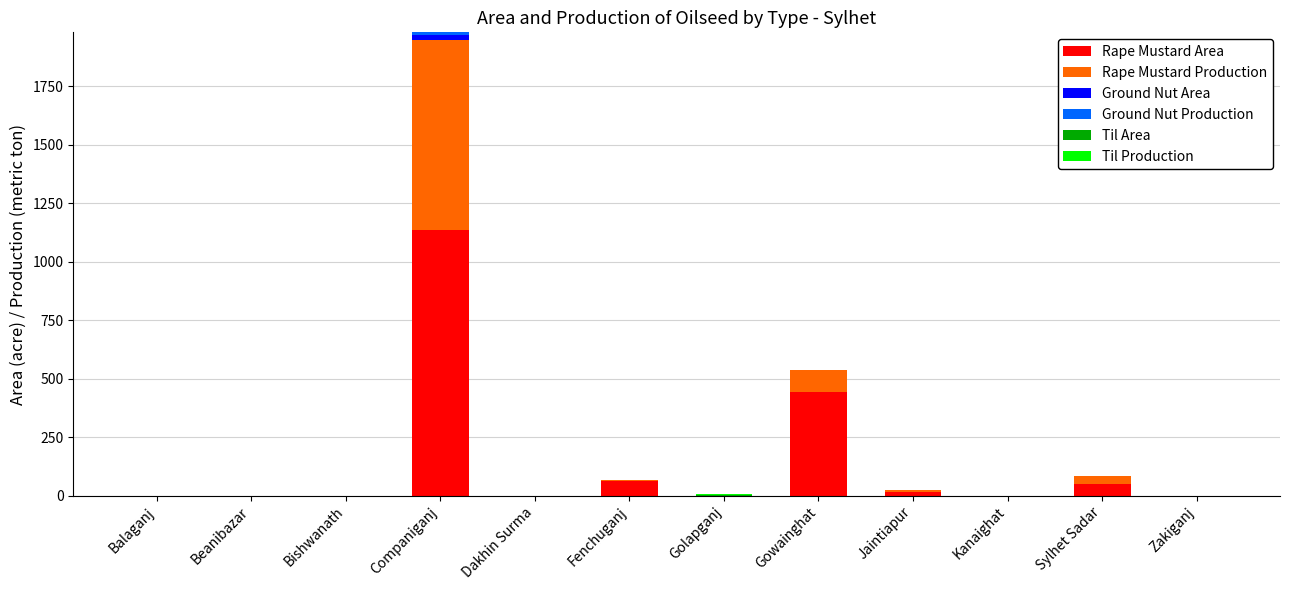

At which category is the sum across all series the highest?

Companiganj